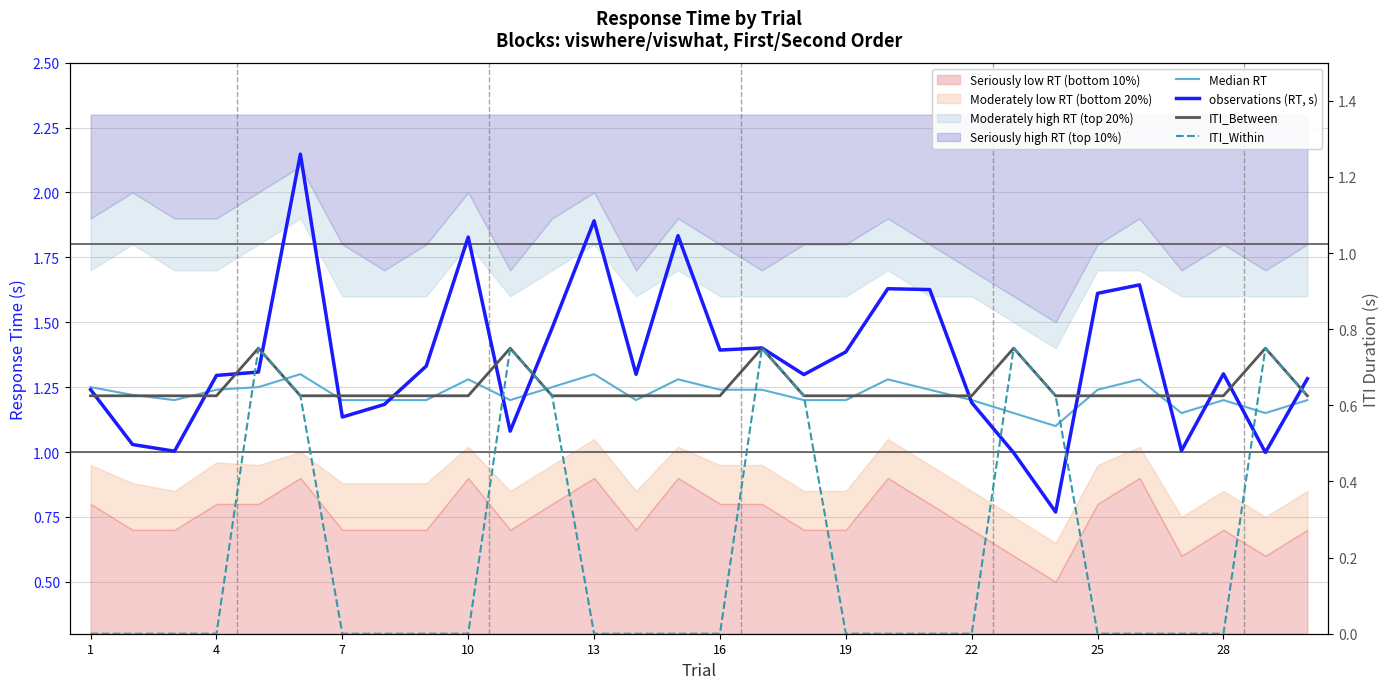

Is the value of Median RT at 21 greater than the value of observations (RT, s) at 19?

Yes